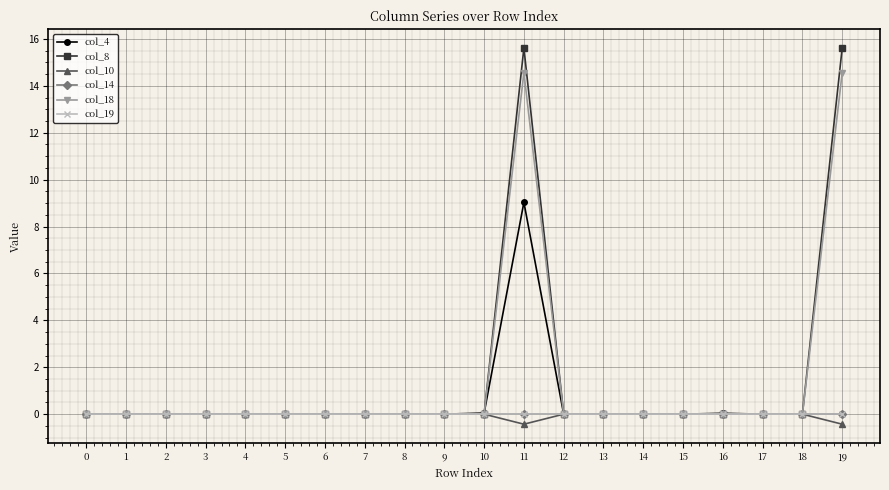

The value of col_8 at 10 is 0.0. True or false?

True